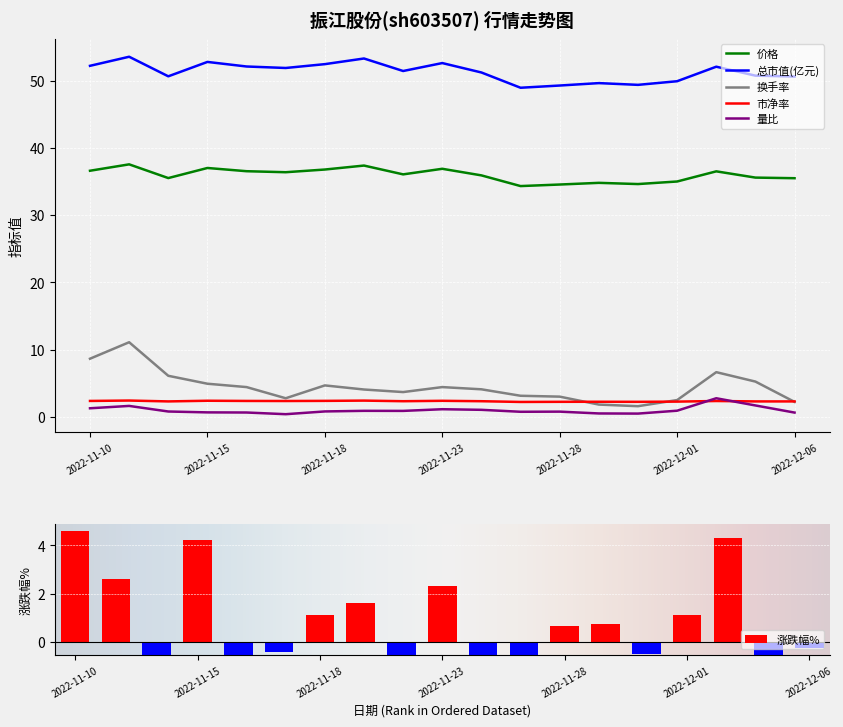

How many data points in 总市值(亿元) are above 51?

11